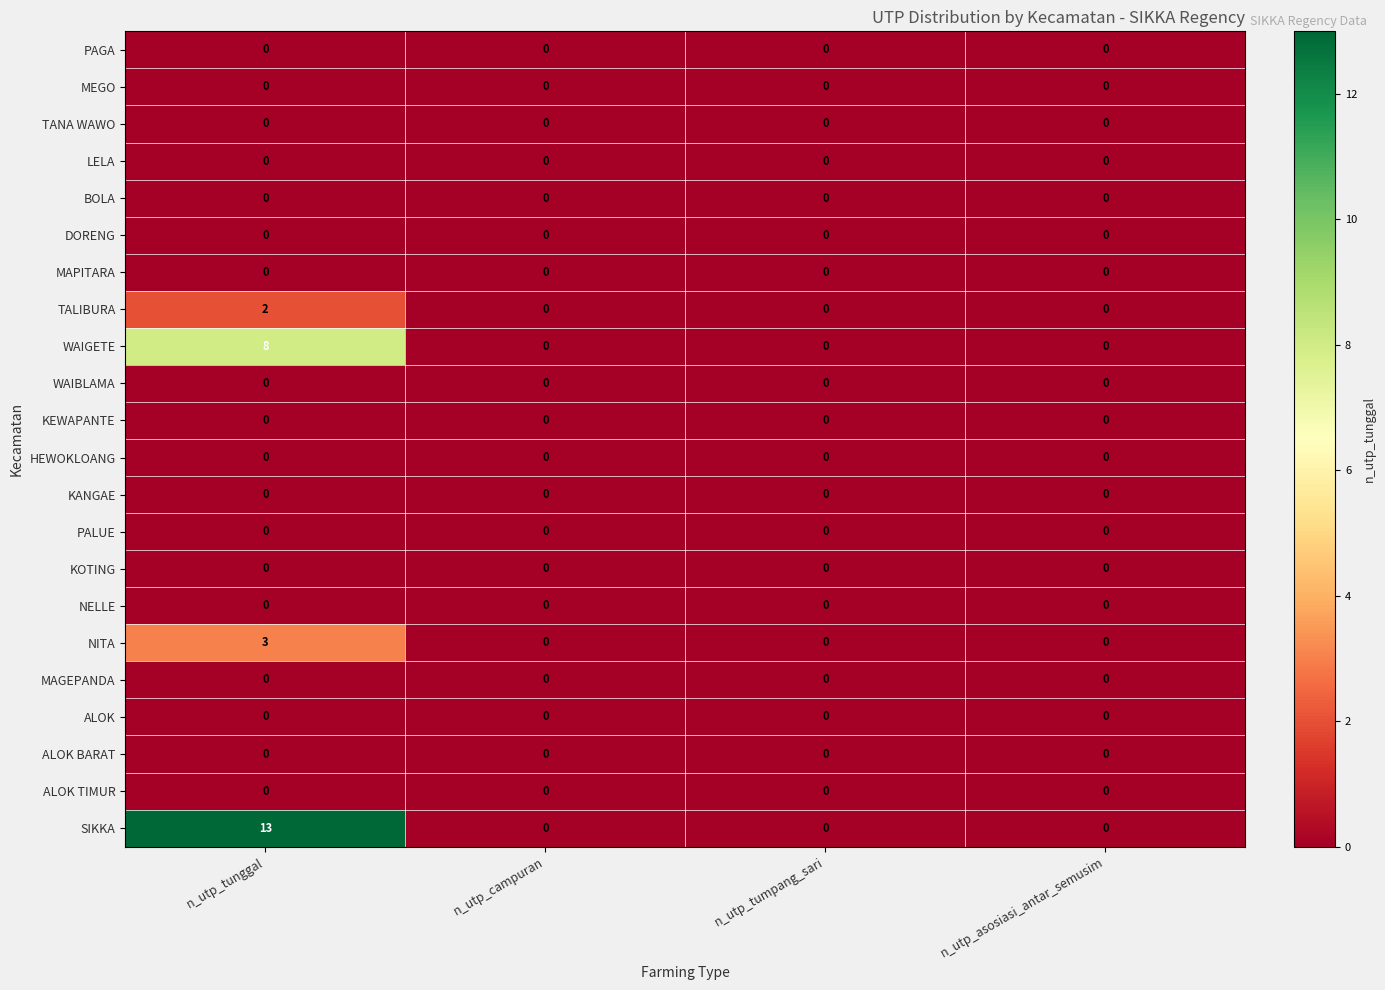

Which series has the largest range (max minus min)?

SIKKA